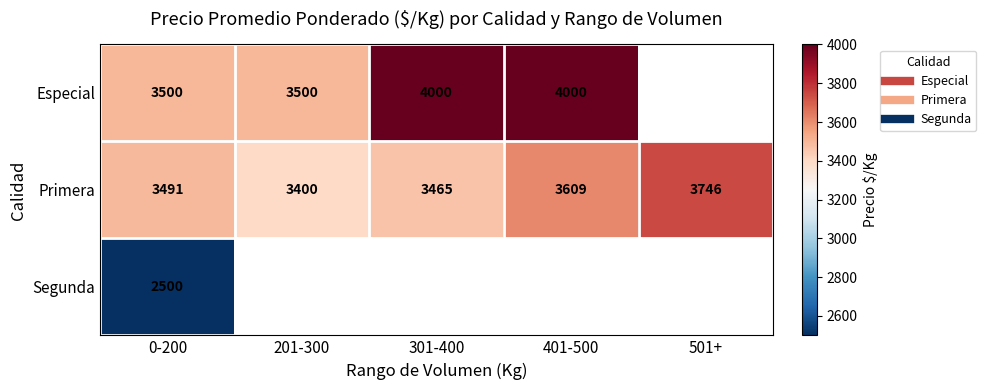

Which series changed the most between 301-400 and 401-500?

Primera